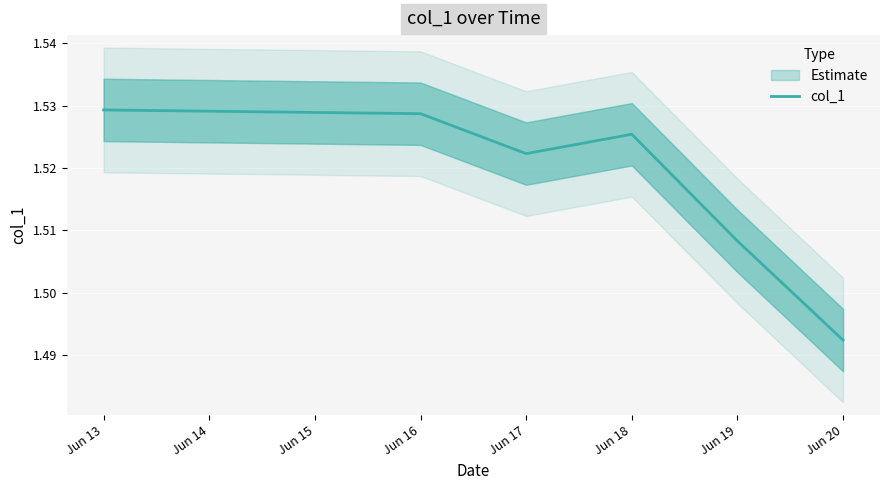

What is the average value?

1.5